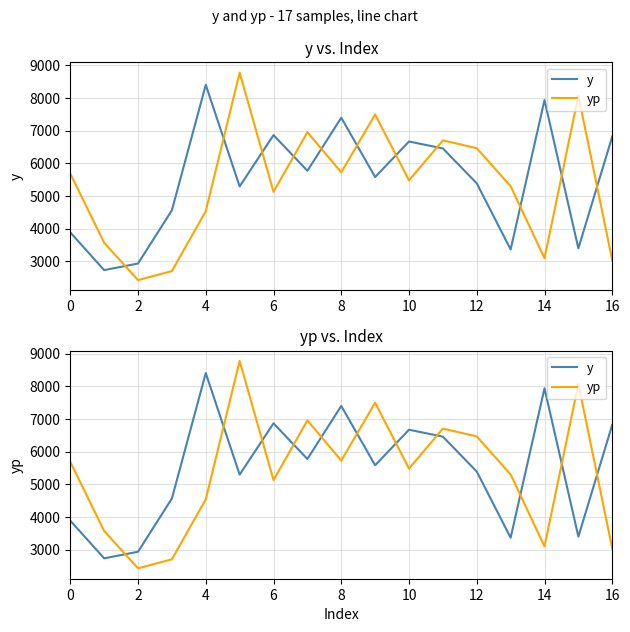

What are all the series names shown in the legend?

y, yp